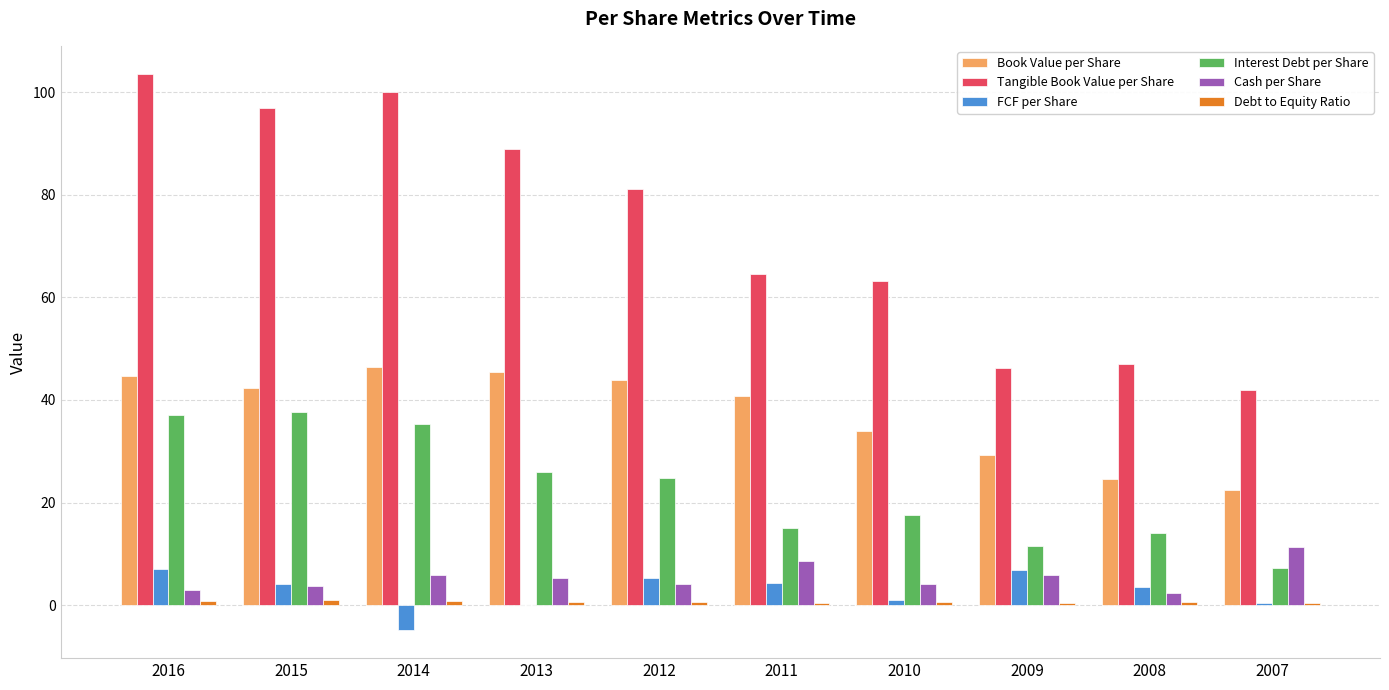

Is it true that Book Value per Share equals 42.3 at 2015?

True